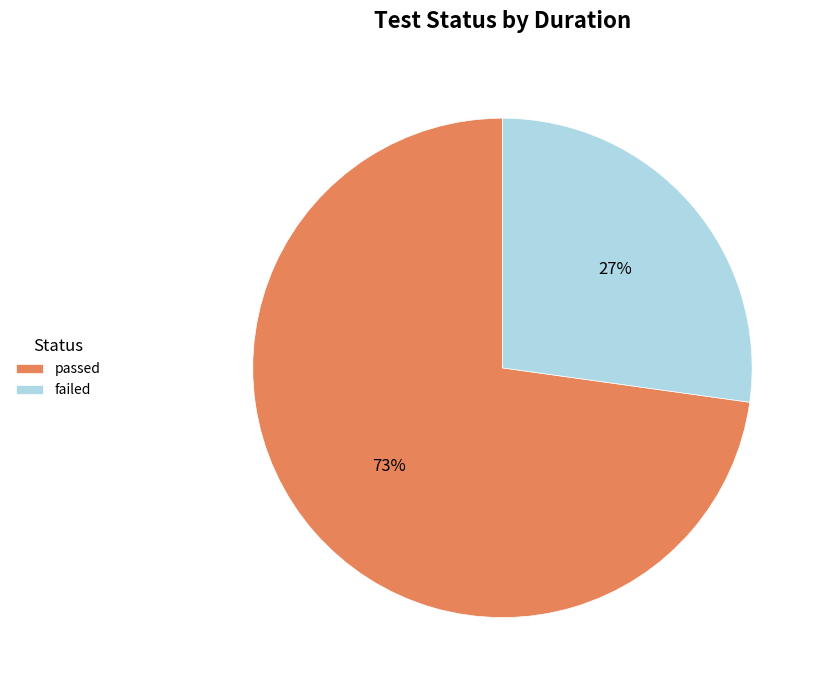

What is the ratio of the value at failed to the value at passed?

0.4